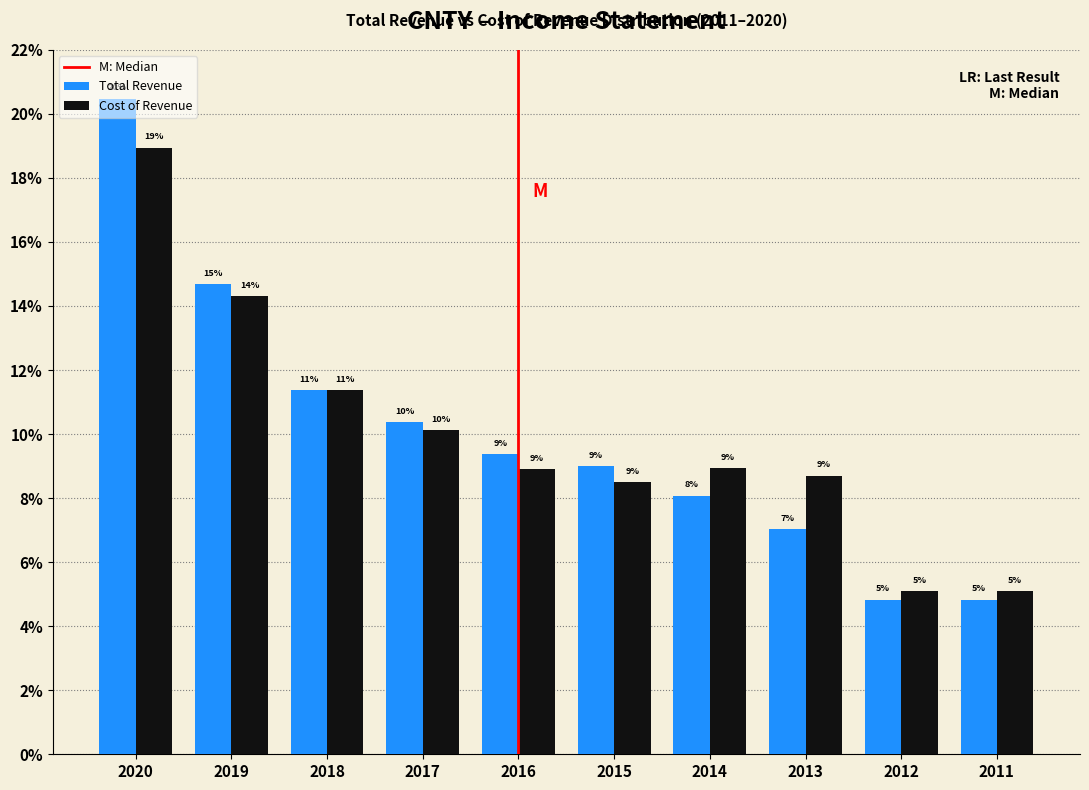

Does the chart contain any negative values?

No